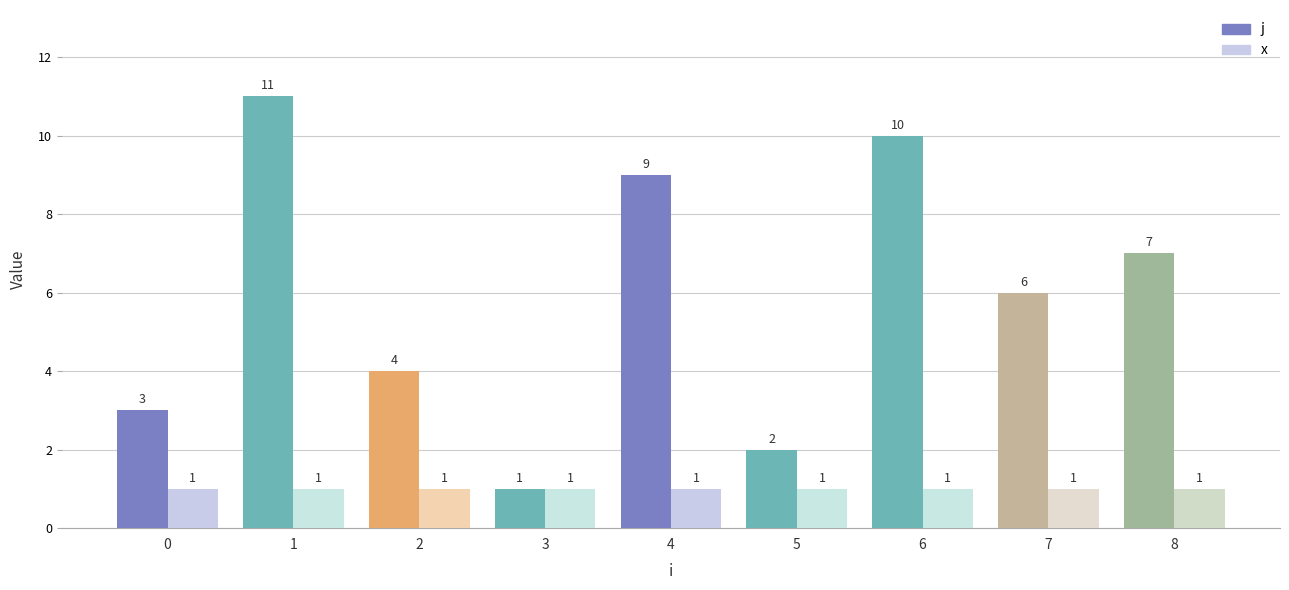

Reading left to right, list all the values displayed in this chart.

j: 3	11	4	1	9	2	10	6	7
x: 1	1	1	1	1	1	1	1	1